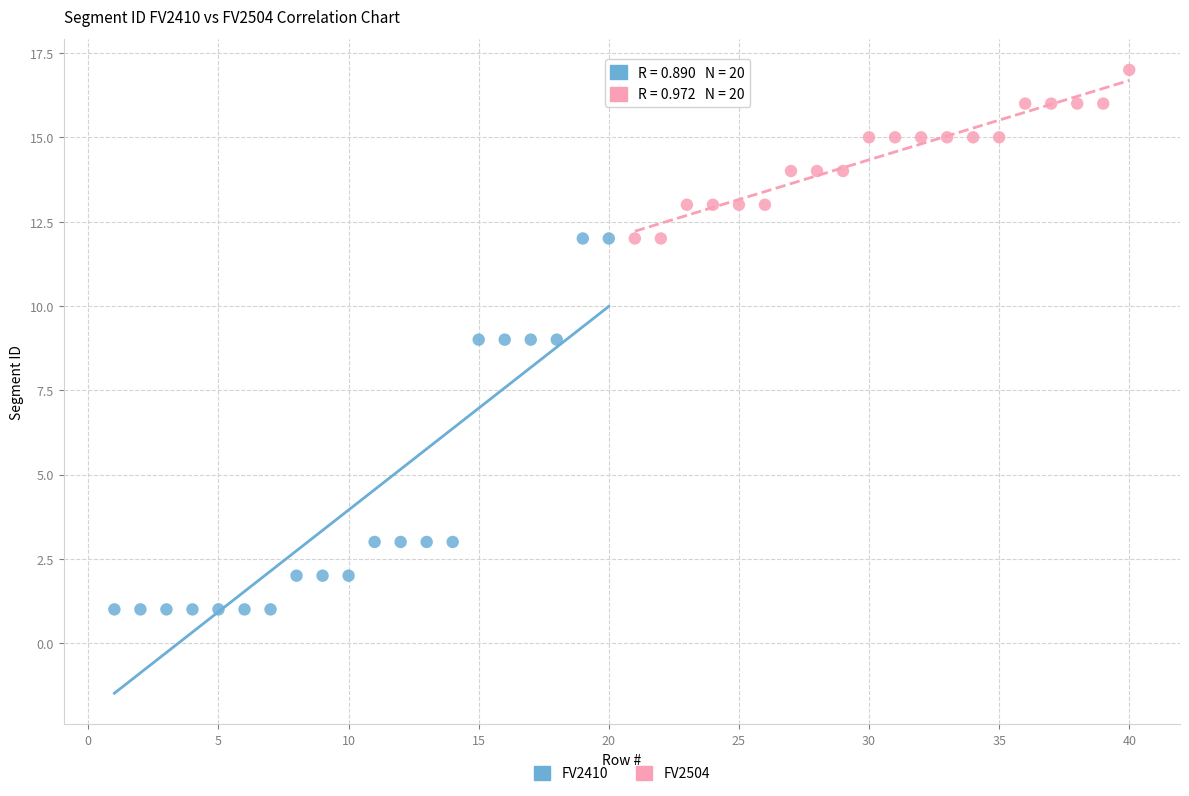

Which series contains the lowest Y value?

FV2410